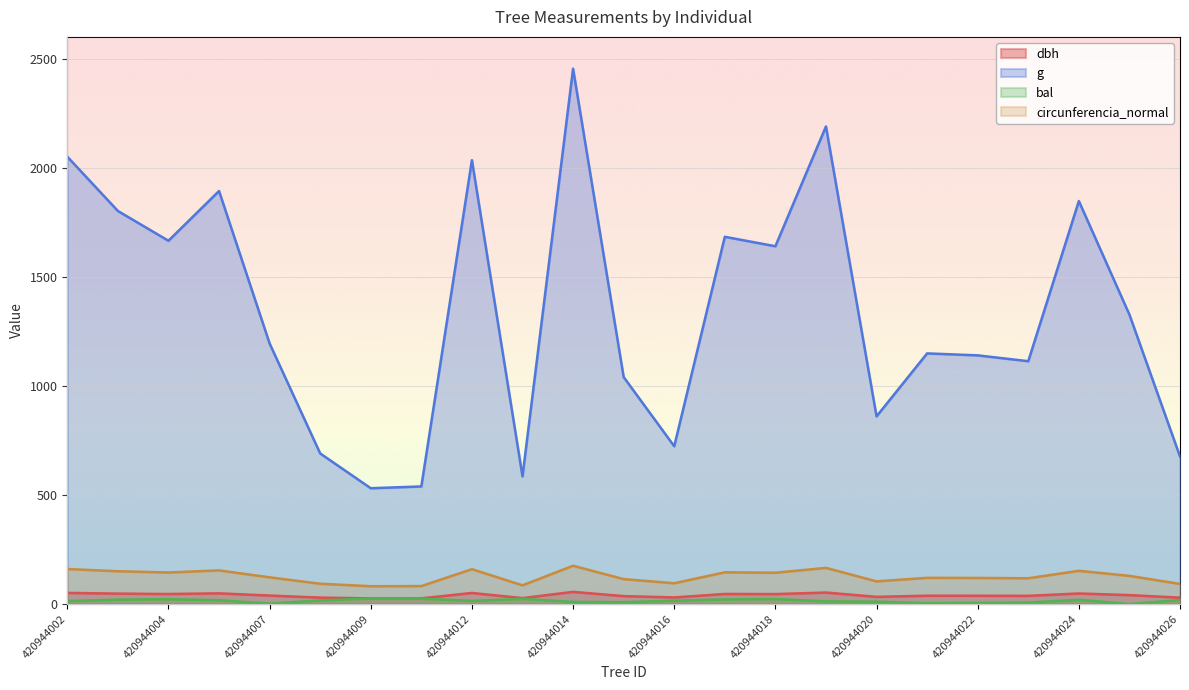

Reading right to left, what are all the values shown in this chart?

dbh: 29.4	41.1	48.5	37.6	38.1	38.2	33.1	52.8	45.7	46.3	30.4	36.4	55.9	27.3	50.9	26.2	26.0	29.6	39.0	49.1	46.0	47.9	51.1
g: 676.6	1326.7	1847.5	1113.3	1140.1	1149.1	860.5	2189.6	1640.3	1683.7	723.5	1040.6	2454.2	585.4	2034.8	539.1	530.9	690.5	1194.6	1893.5	1665.5	1802.0	2050.8
bal: 18.5	0.0	19.4	6.8	5.2	3.6	11.1	12.3	23.0	21.3	15.5	8.4	9.8	23.8	14.5	24.7	25.4	16.5	1.9	17.5	22.1	20.4	13.4
circunferencia_normal: 92.2	129.1	152.4	118.3	119.7	120.2	104.0	165.9	143.6	145.5	95.3	114.3	175.6	85.8	159.9	82.3	81.7	93.2	122.5	154.2	144.7	150.5	160.5